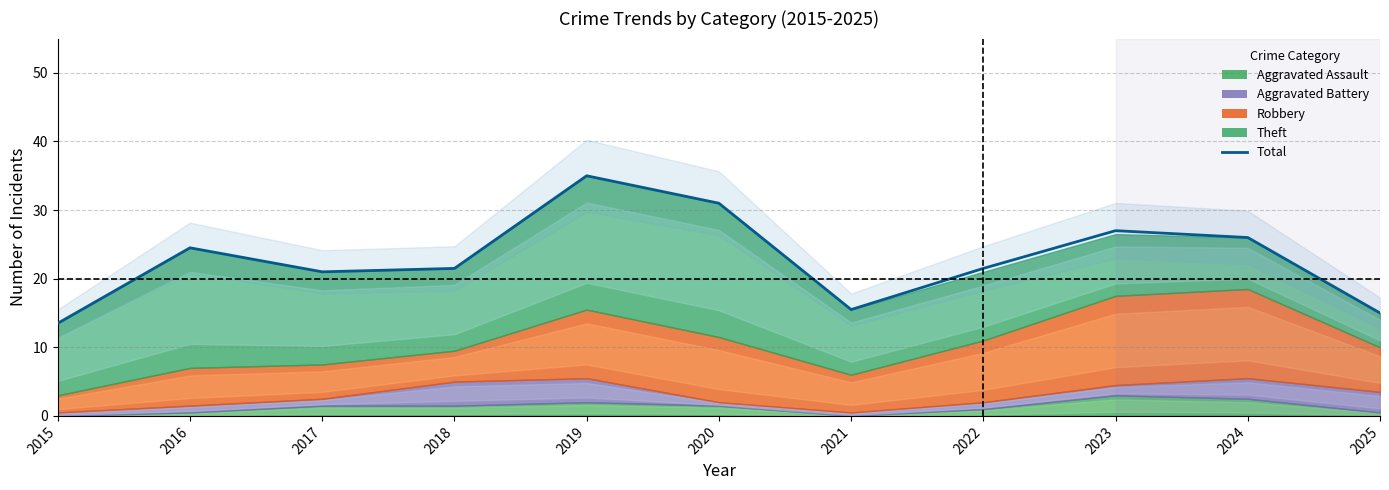

What is the maximum value shown in the chart?

35.0